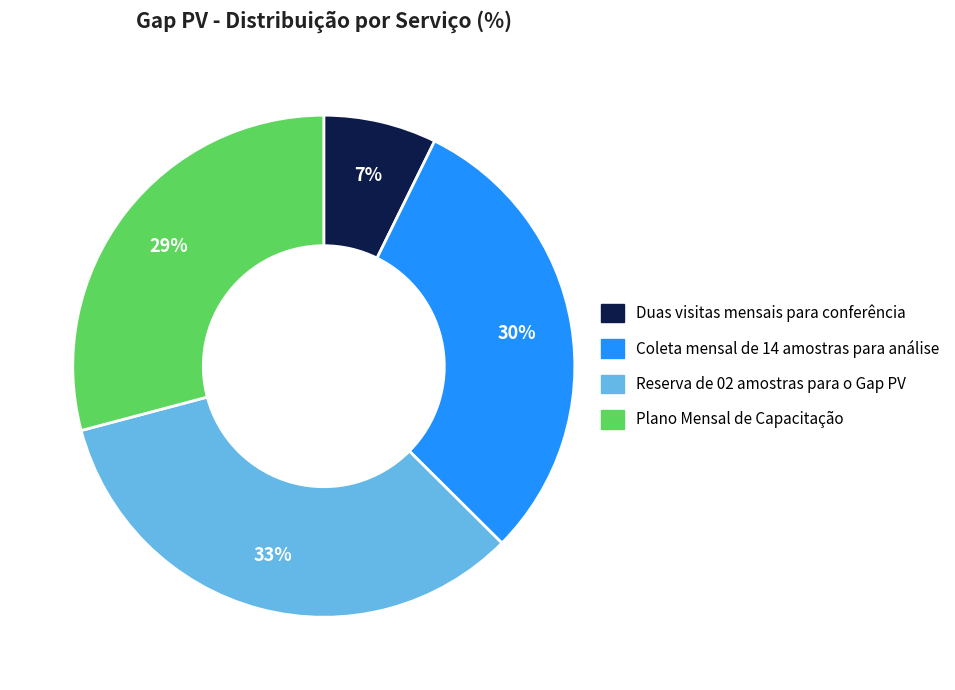

To the nearest percent, what percentage of the pie is Plano Mensal de Capacitação?

29%